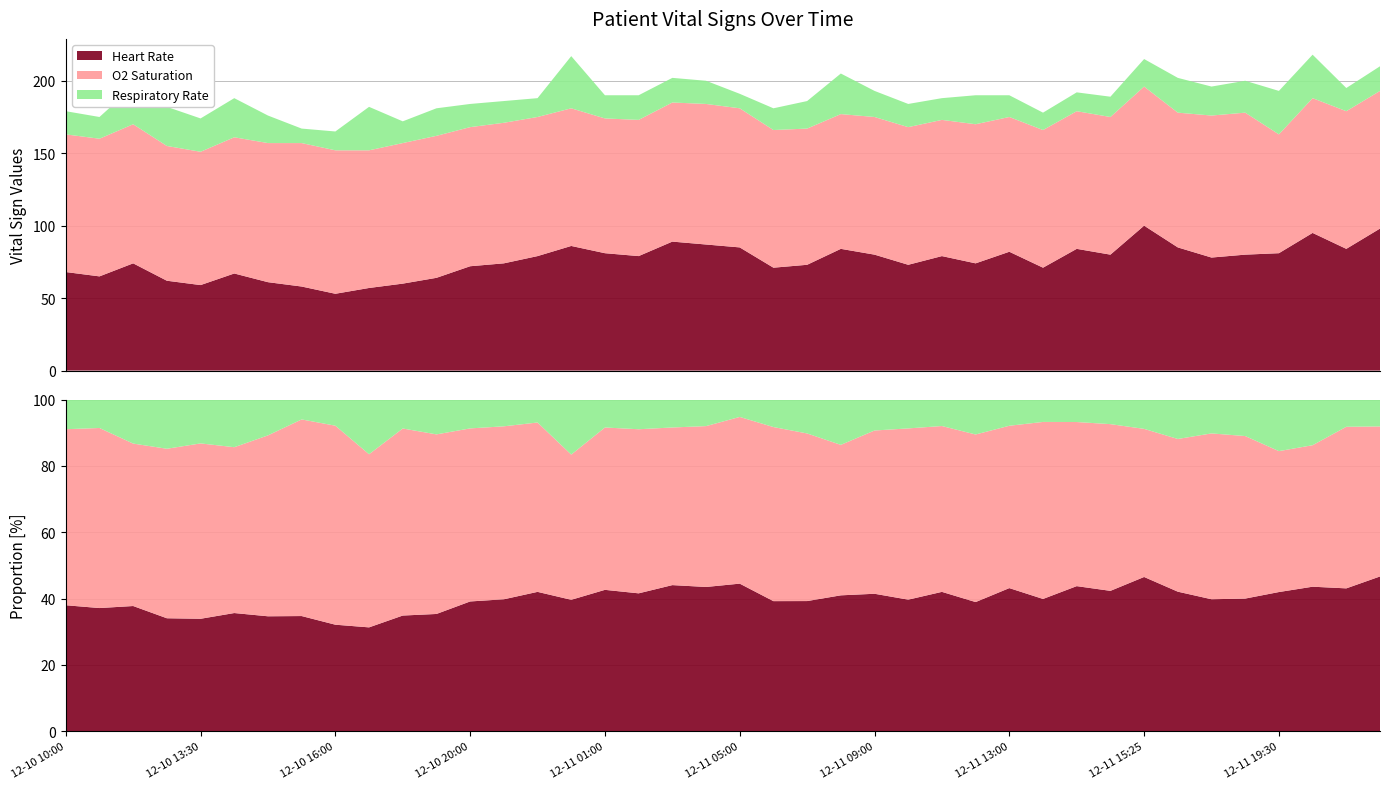

Reading left to right, transcribe all the data shown in this chart.

Heart Rate: 12-10 10:00=68	12-10 11:00=65	12-10 12:00=74	12-10 13:00=62	12-10 13:30=59	12-10 14:00=67	12-10 14:30=61	12-10 15:00=58	12-10 16:00=53	12-10 17:00=57	12-10 18:00=60	12-10 19:00=64	12-10 20:00=72	12-10 21:00=74	12-10 22:00=79	12-11 00:00=86	12-11 01:00=81	12-11 02:00=79	12-11 03:00=89	12-11 04:00=87	12-11 05:00=85	12-11 06:00=71	12-11 07:00=73	12-11 08:00=84	12-11 09:00=80	12-11 10:00=73	12-11 11:00=79	12-11 12:00=74	12-11 13:00=82	12-11 14:00=71	12-11 15:00=84	12-11 15:15=80	12-11 15:25=100	12-11 16:00=85	12-11 18:00=78	12-11 19:00=80	12-11 19:30=81	12-11 20:00=95	12-11 21:00=84	12-11 22:00=98
O2 Saturation: 12-10 10:00=95	12-10 11:00=95	12-10 12:00=96	12-10 13:00=93	12-10 13:30=92	12-10 14:00=94	12-10 14:30=96	12-10 15:00=99	12-10 16:00=99	12-10 17:00=95	12-10 18:00=97	12-10 19:00=98	12-10 20:00=96	12-10 21:00=97	12-10 22:00=96	12-11 00:00=95	12-11 01:00=93	12-11 02:00=94	12-11 03:00=96	12-11 04:00=97	12-11 05:00=96	12-11 06:00=95	12-11 07:00=94	12-11 08:00=93	12-11 09:00=95	12-11 10:00=95	12-11 11:00=94	12-11 12:00=96	12-11 13:00=93	12-11 14:00=95	12-11 15:00=95	12-11 15:15=95	12-11 15:25=96	12-11 16:00=93	12-11 18:00=98	12-11 19:00=98	12-11 19:30=82	12-11 20:00=93	12-11 21:00=95	12-11 22:00=95
Respiratory Rate: 12-10 10:00=16	12-10 11:00=15	12-10 12:00=26	12-10 13:00=27	12-10 13:30=23	12-10 14:00=27	12-10 14:30=19	12-10 15:00=10	12-10 16:00=13	12-10 17:00=30	12-10 18:00=15	12-10 19:00=19	12-10 20:00=16	12-10 21:00=15	12-10 22:00=13	12-11 00:00=36	12-11 01:00=16	12-11 02:00=17	12-11 03:00=17	12-11 04:00=16	12-11 05:00=10	12-11 06:00=15	12-11 07:00=19	12-11 08:00=28	12-11 09:00=18	12-11 10:00=16	12-11 11:00=15	12-11 12:00=20	12-11 13:00=15	12-11 14:00=12	12-11 15:00=13	12-11 15:15=14	12-11 15:25=19	12-11 16:00=24	12-11 18:00=20	12-11 19:00=22	12-11 19:30=30	12-11 20:00=30	12-11 21:00=16	12-11 22:00=17